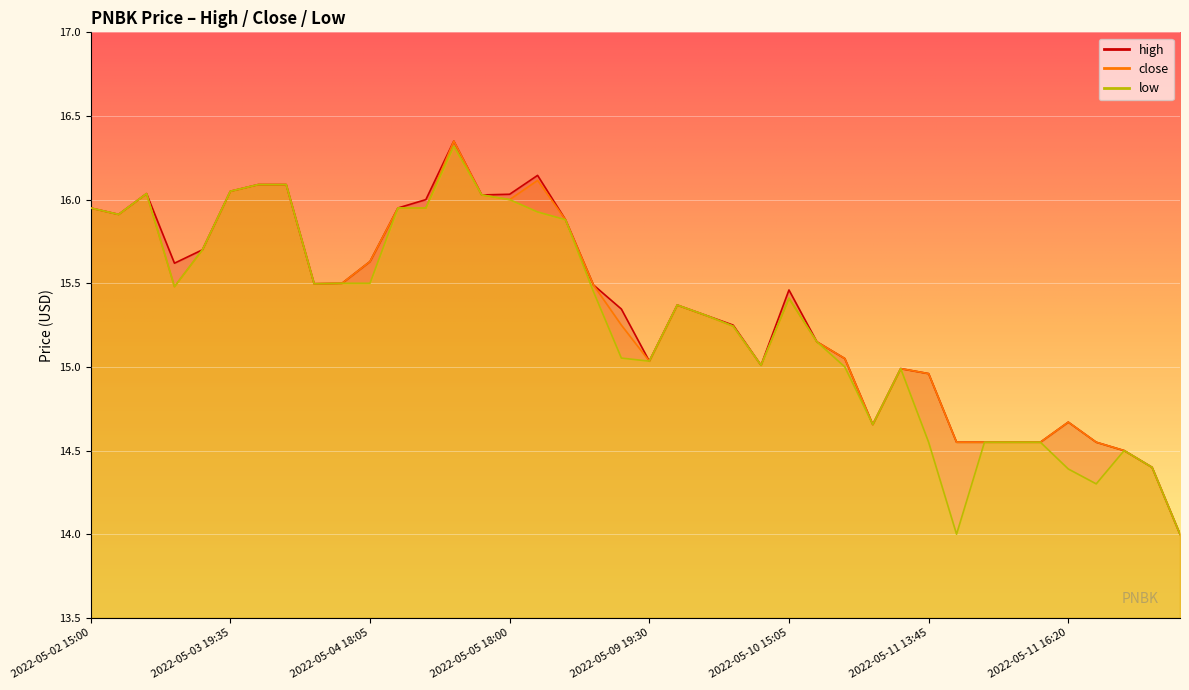

Rank the series by their maximum value, from lowest to highest.

low, high, close